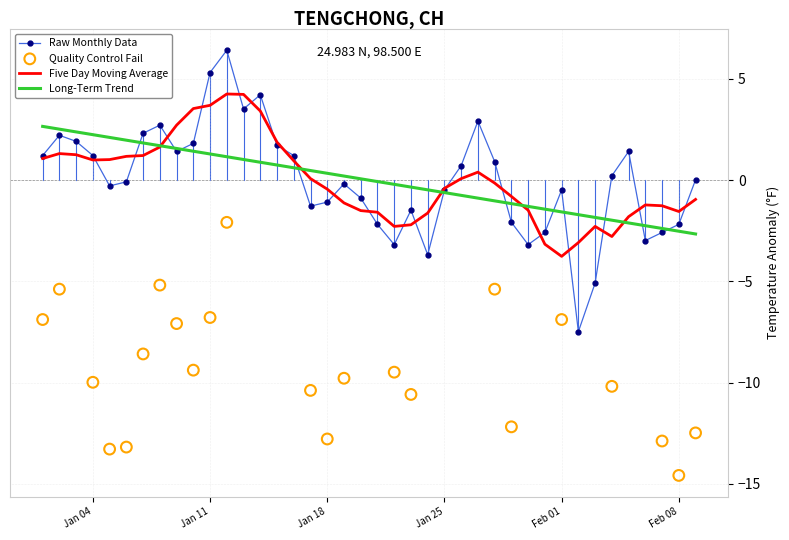

What is the highest value of the Raw Monthly Data series?

6.4